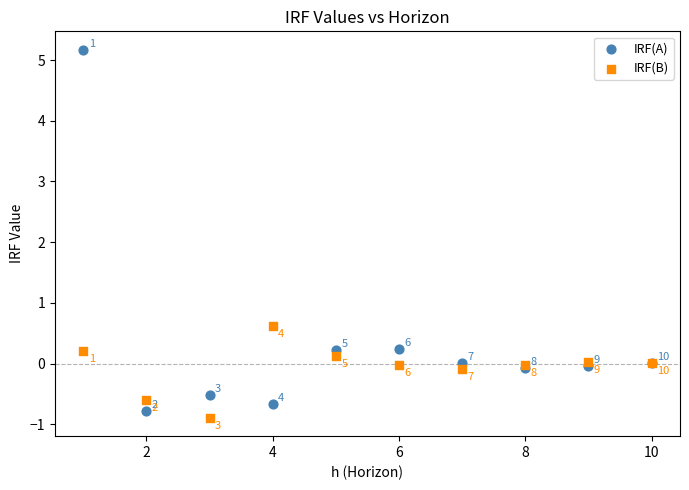

Which series contains the lowest Y value?

IRF(B)